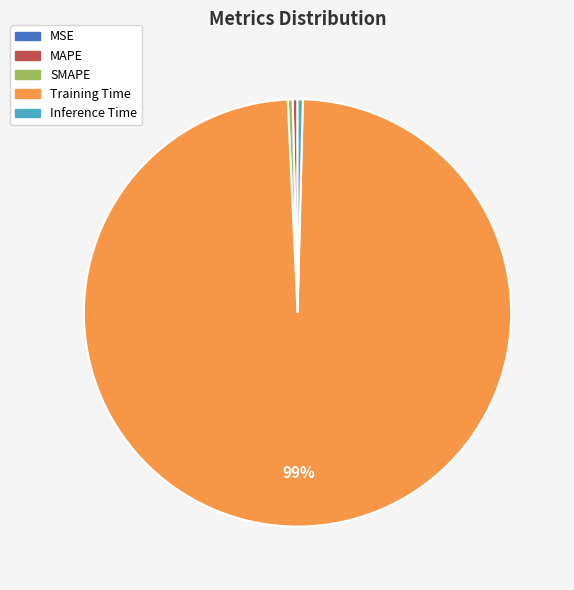

True or false: Training Time accounts for 99% of the total.

True